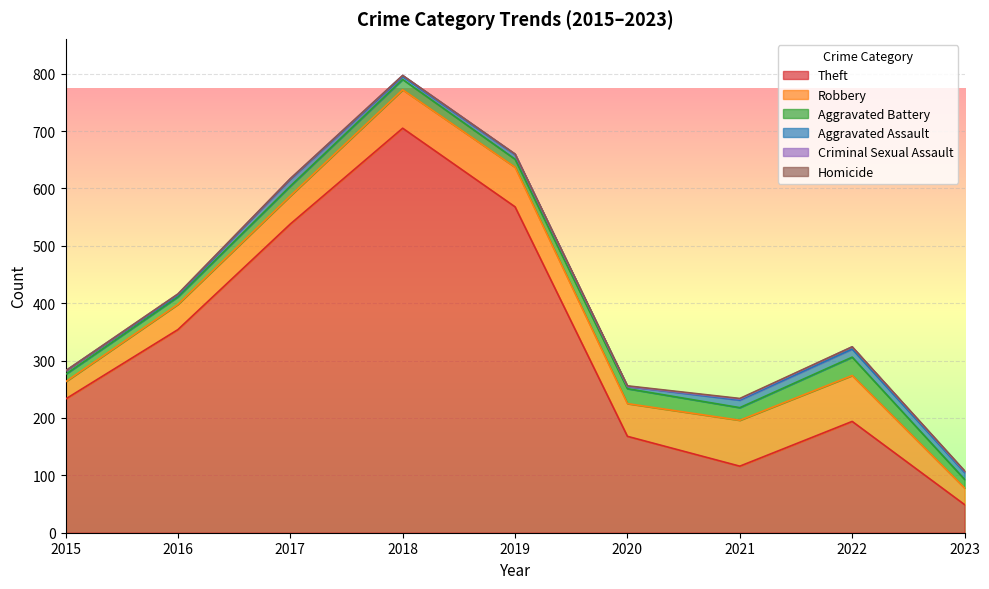

How many data points does each series have?

9